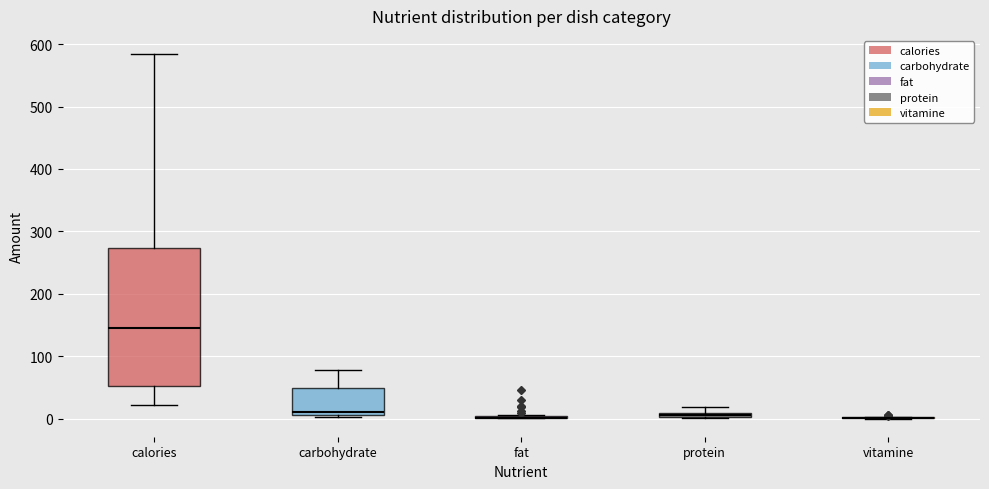

Where does the upper whisker of the box for calories end on the y-axis? The values are not printed on the chart, so give them approximately, as read against the axis.

580